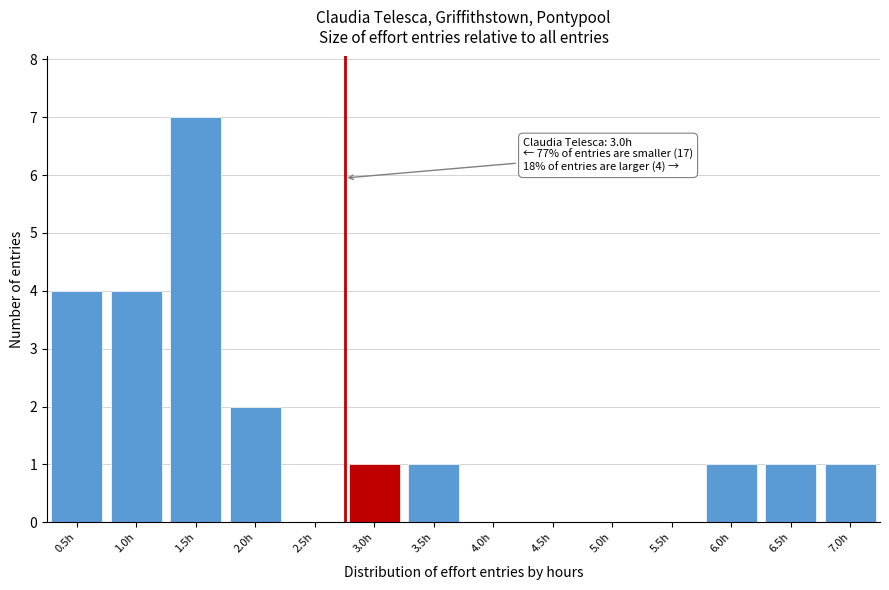

Reading left to right, list all the values displayed in this chart.

0.5h=4	1.0h=4	1.5h=7	2.0h=2	2.5h=0	3.0h=1	3.5h=1	4.0h=0	4.5h=0	5.0h=0	5.5h=0	6.0h=1	6.5h=1	7.0h=1